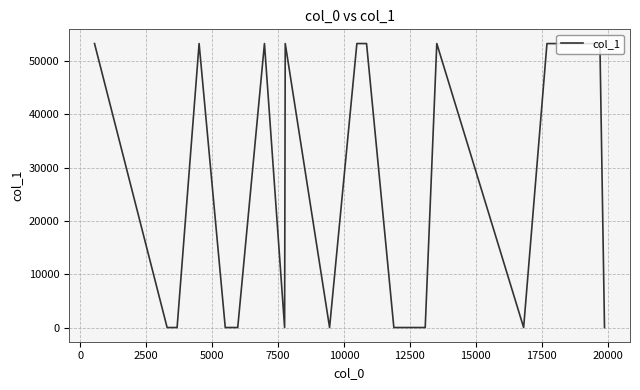

What is the maximum value shown in the chart?

53253